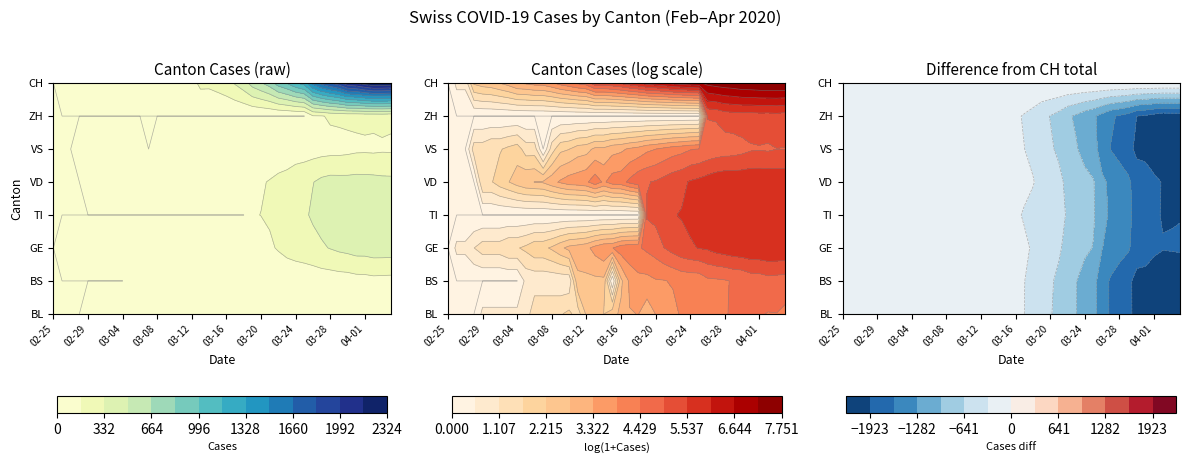

At how many categories does at least one series exceed 2209?

4